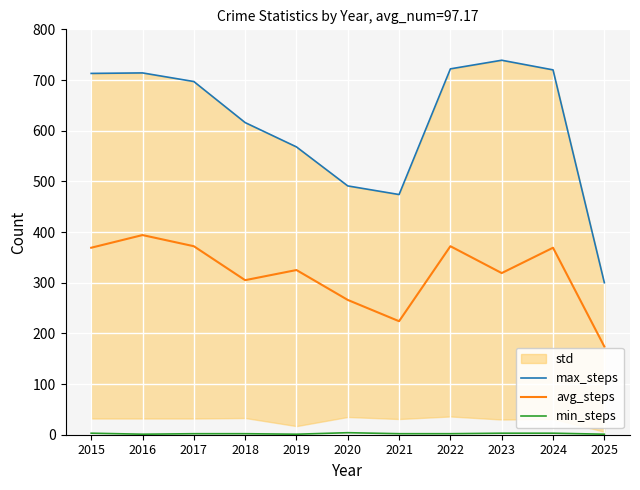

Is it true that avg_steps equals 319 at 2023?

True